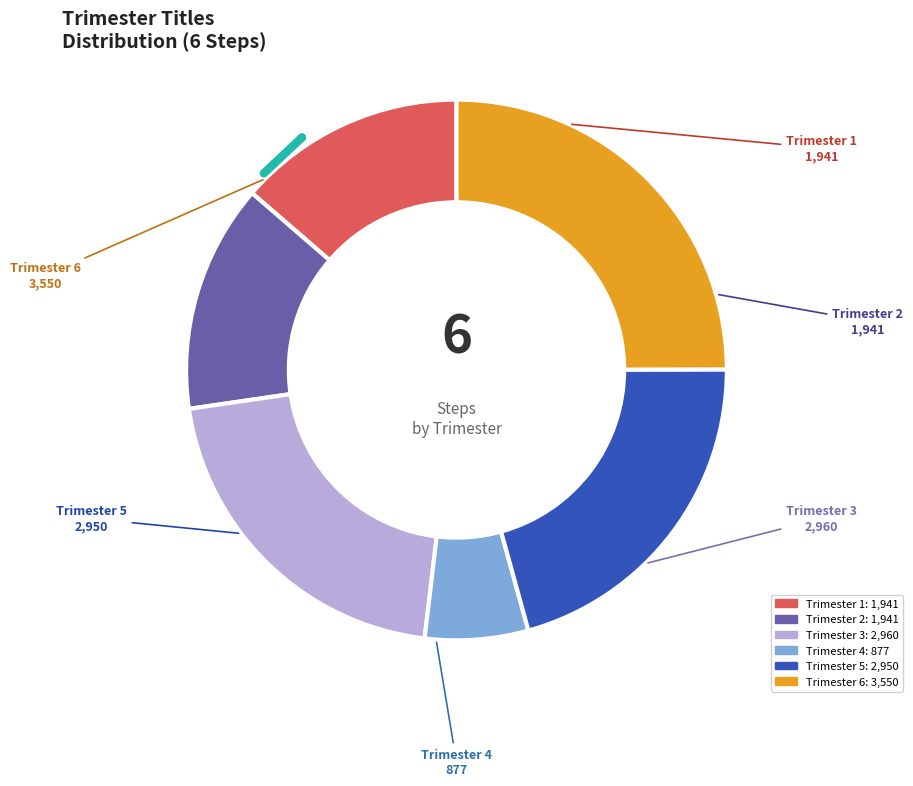

The 5 slice represents 21% of the pie. True or false?

True